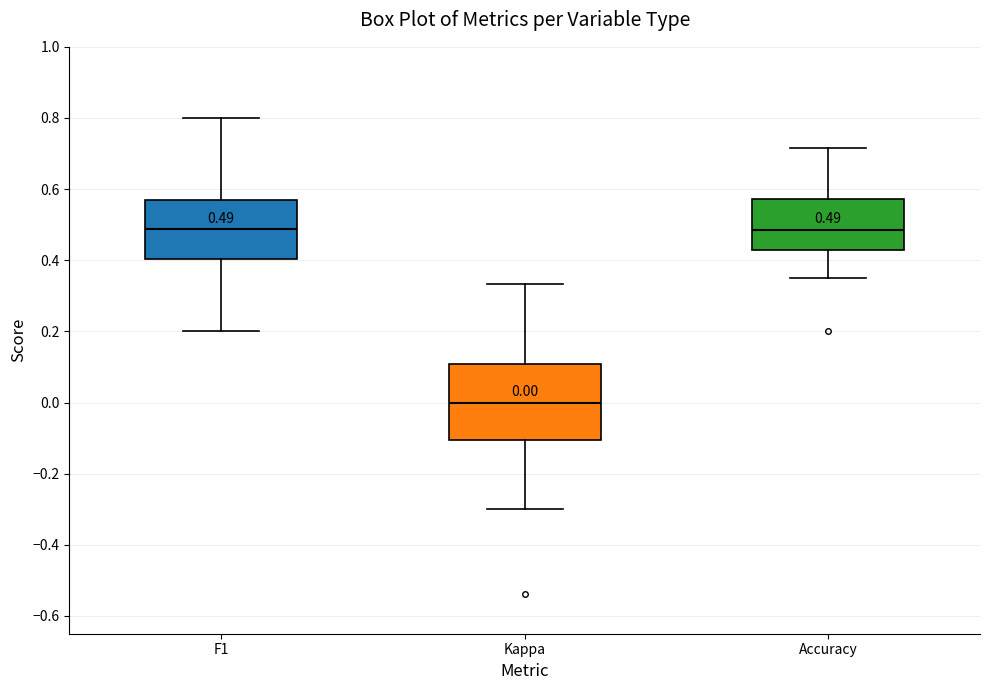

Which box is the tallest, from its lower edge to its upper edge?

Kappa